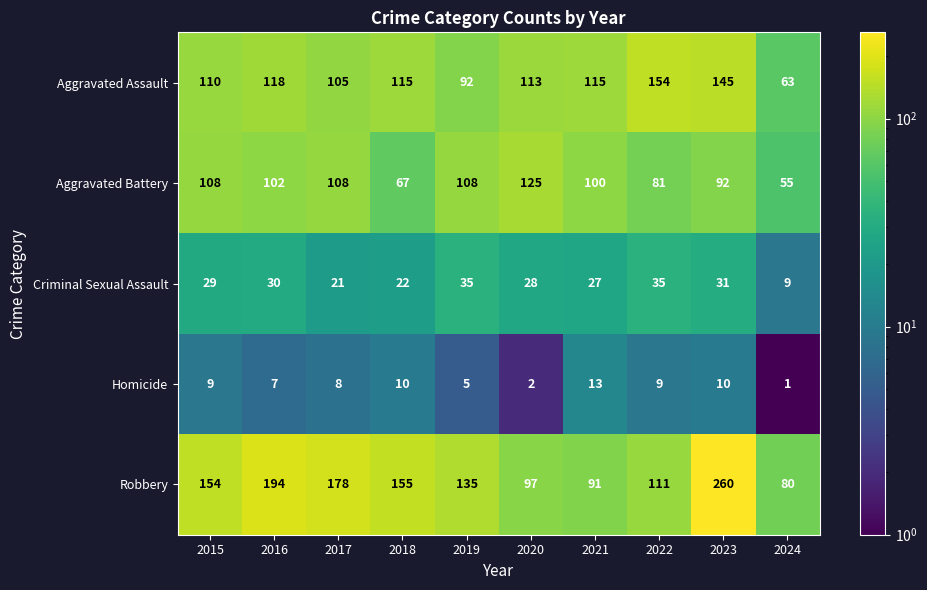

Which series changed the most between 2017 and 2019?

Robbery